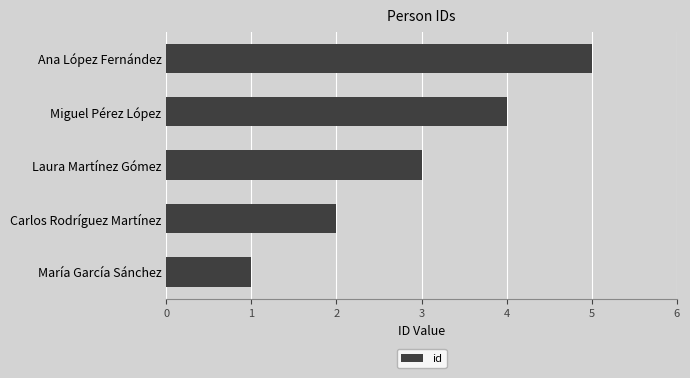

Count the number of data series in this chart.

1